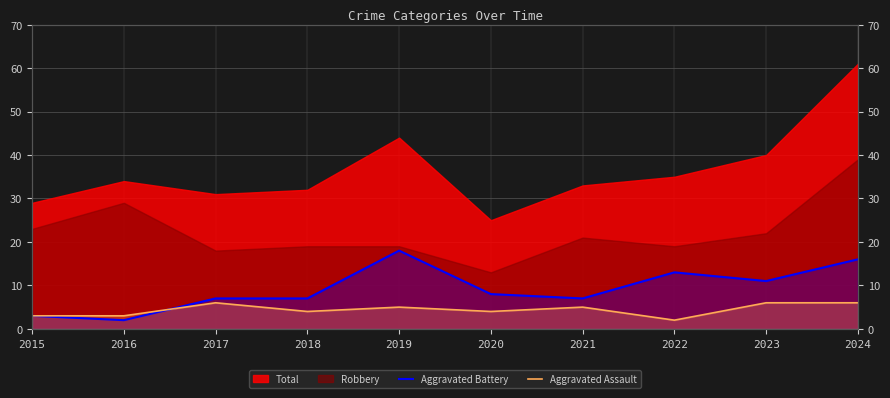

Between which two adjacent categories do Aggravated Battery and Aggravated Assault first intersect?

2016 and 2017